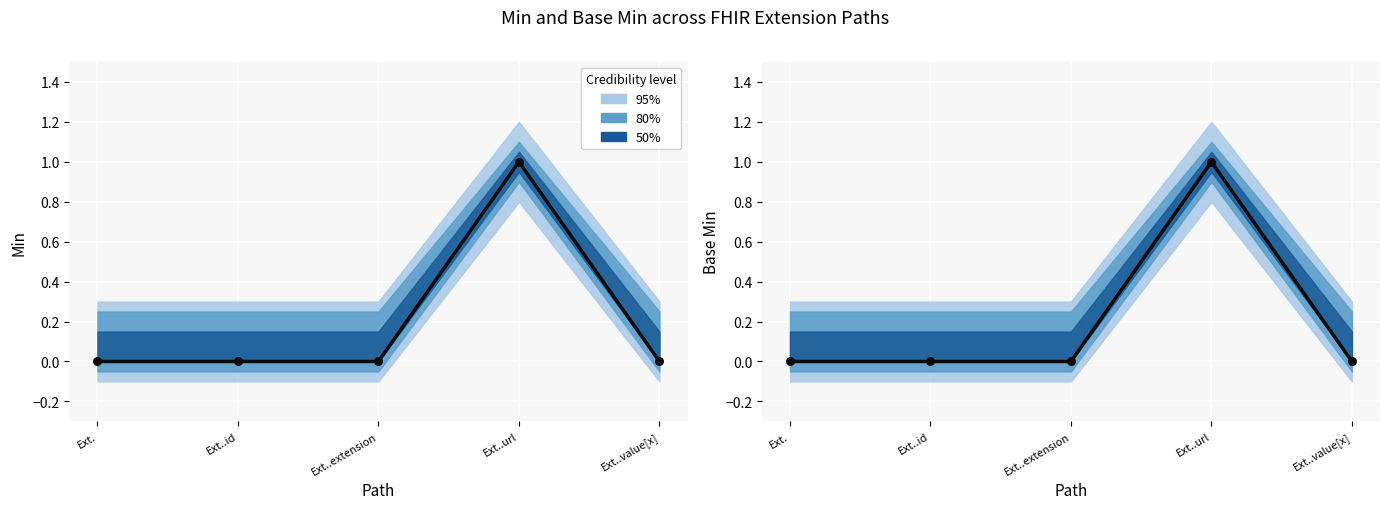

Which series contains the highest Y value?

Min